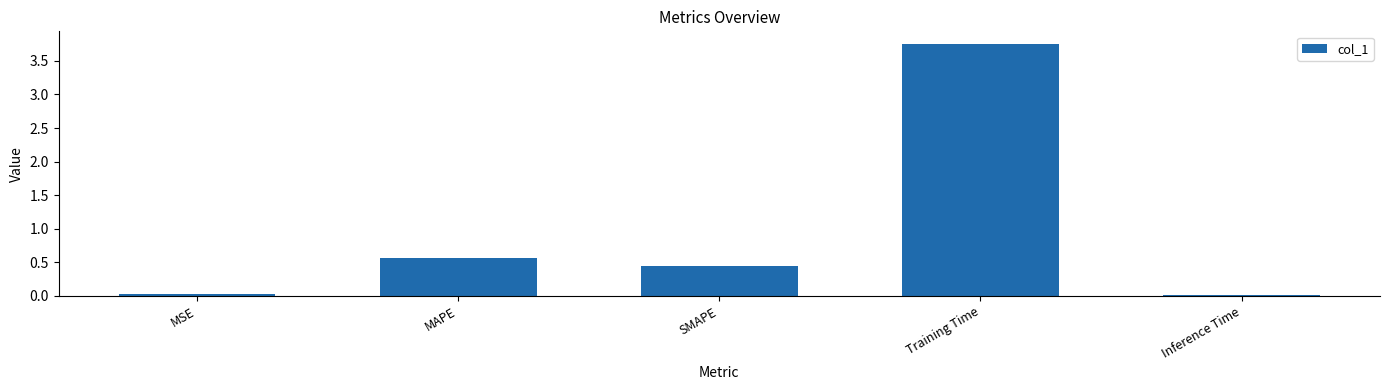

What is the label of the 4th bar from the right?

MAPE